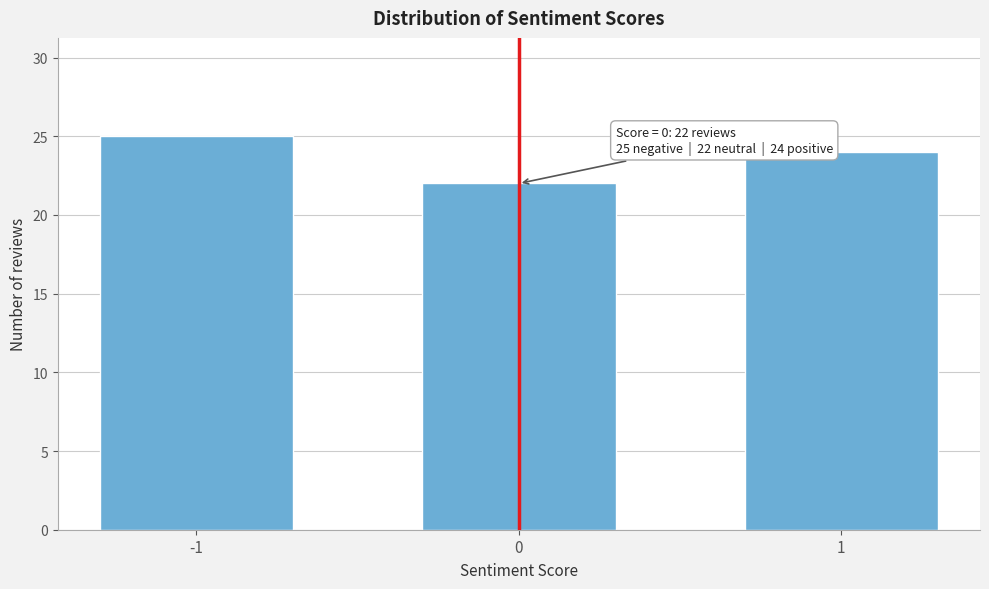

Reading left to right, list all the values displayed in this chart.

-1=25	0=22	1=24